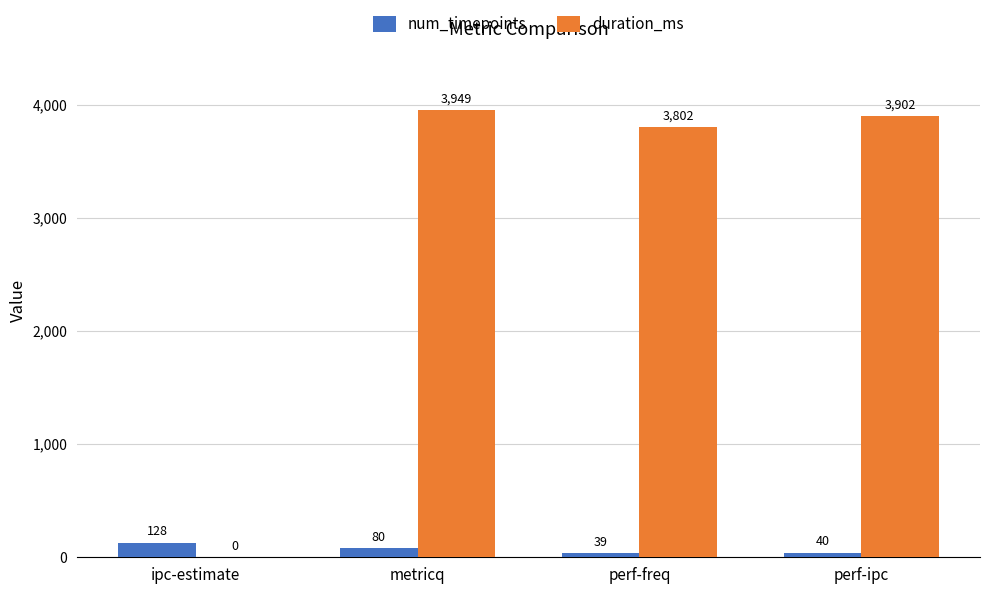

True or false: duration_ms has a value of 1960 at metricq.

False